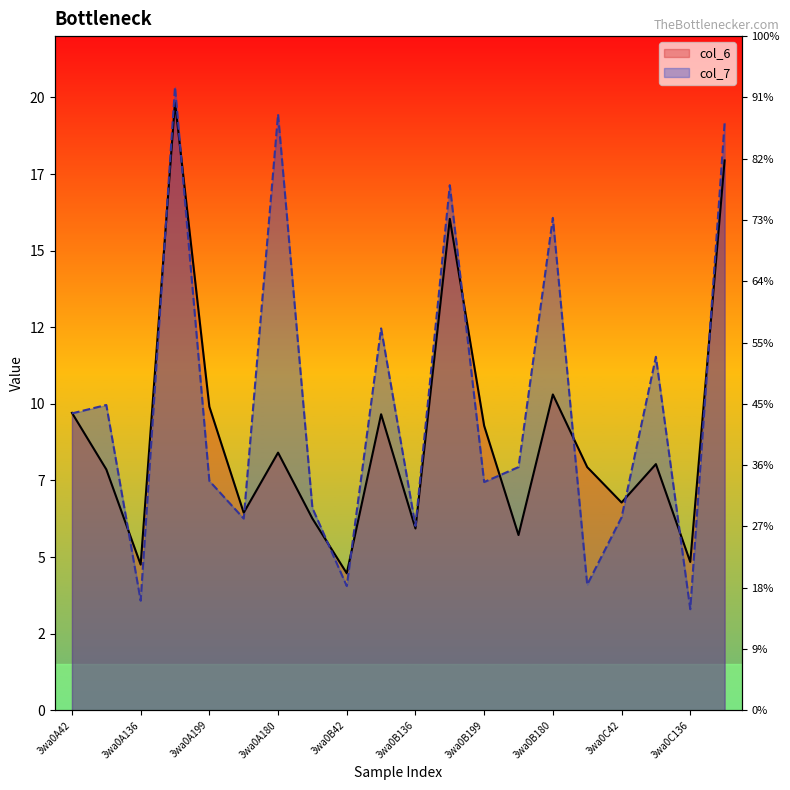

After their last crossing, which series has the higher values: col_7 or col_6?

col_7